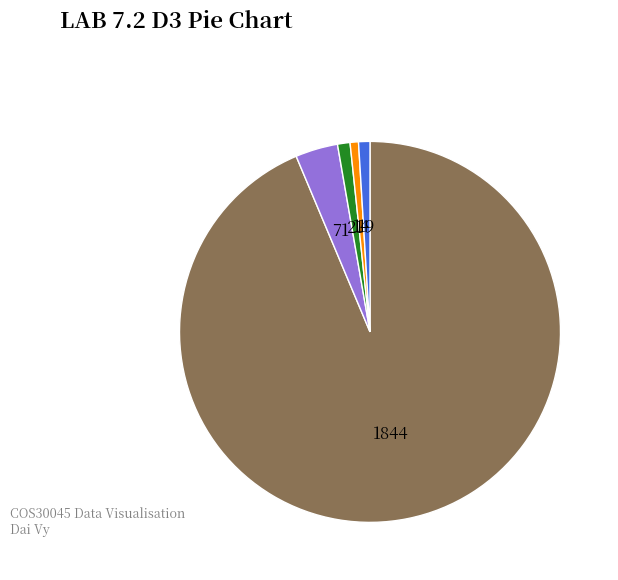

Which category has the biggest portion of the pie?

1844